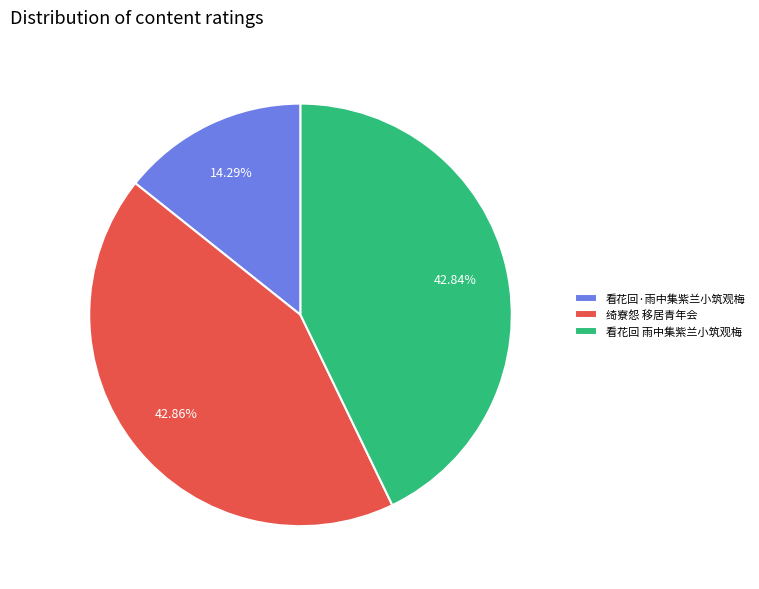

To the nearest percent, what is the difference between the largest and smallest slice percentages?

29%